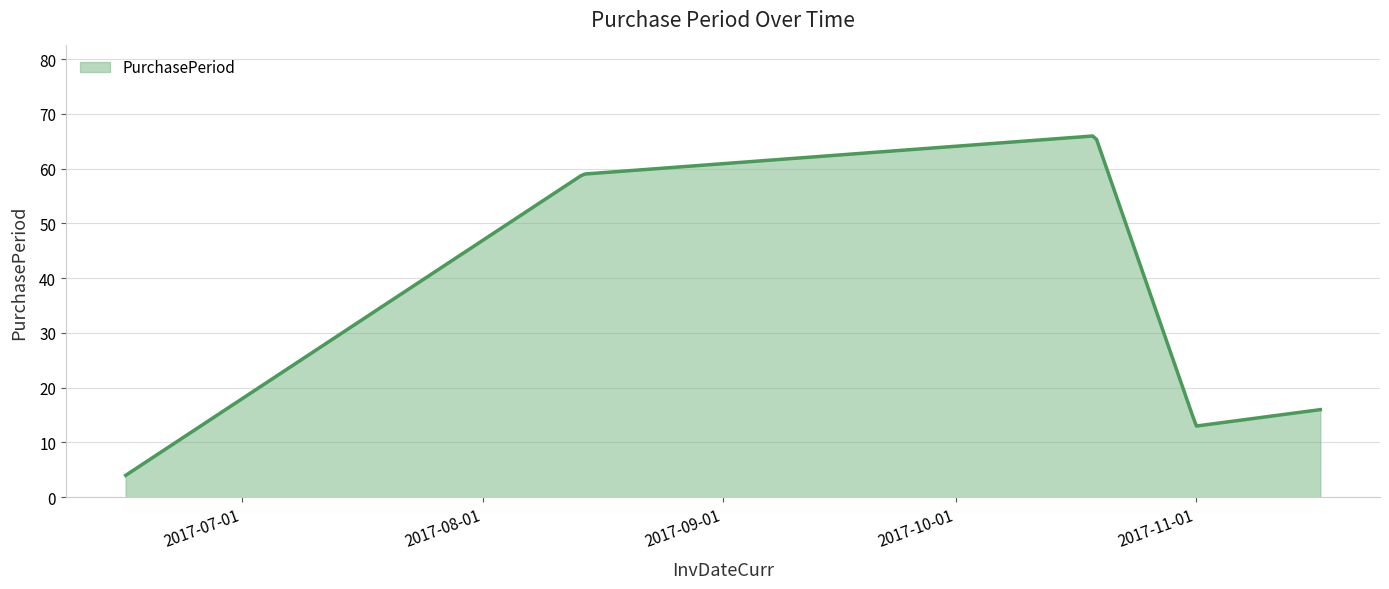

What is the maximum value shown in the chart?

66.0